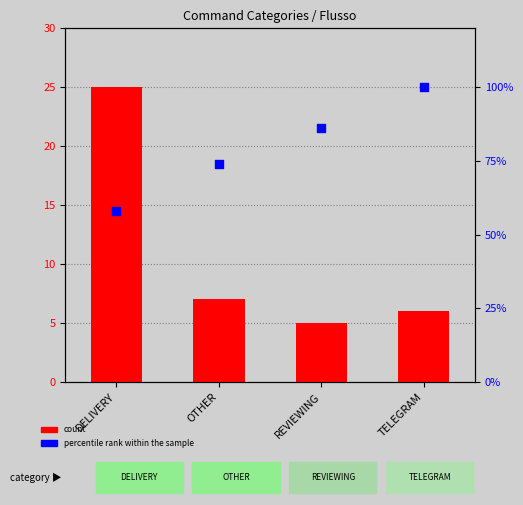

At how many categories does at least one series exceed 46?

4